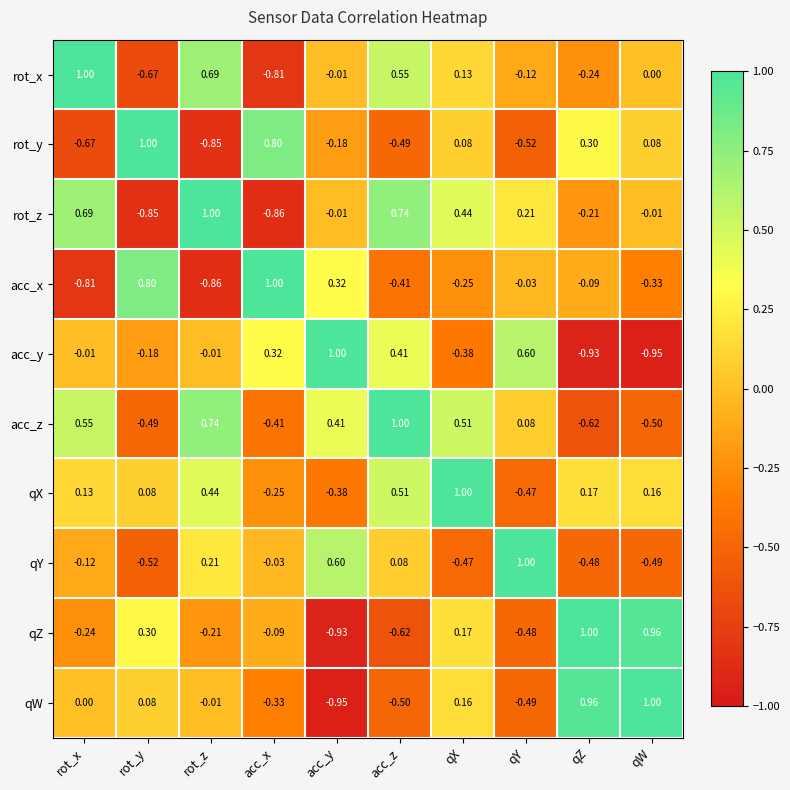

Which category has the lowest value in the rot_z series?

acc_x